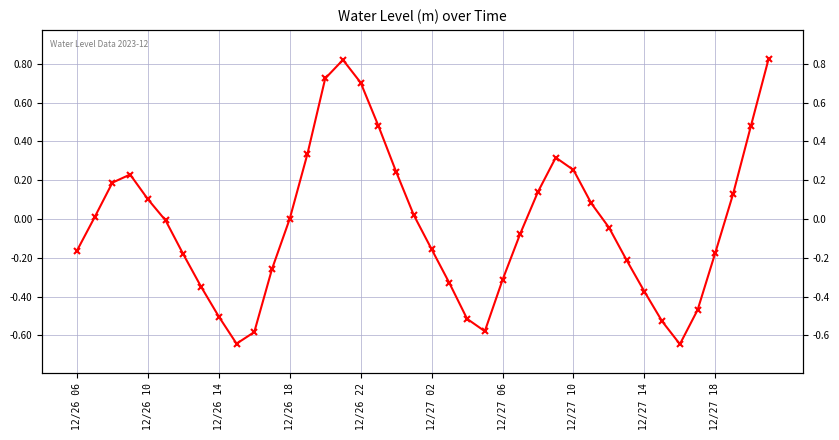

The value at 12/27 02 is -0.3. True or false?

False